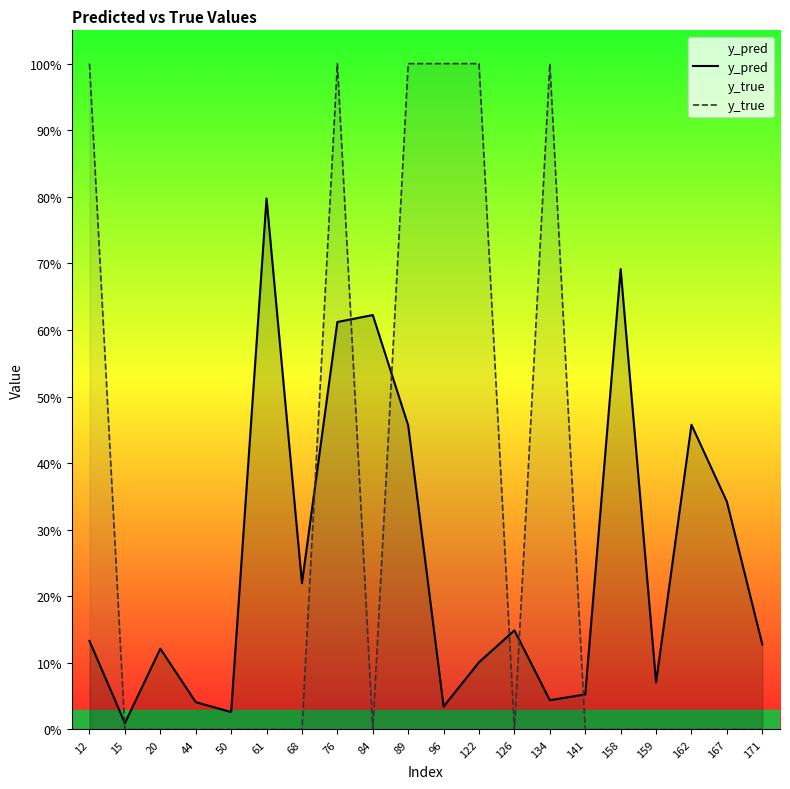

List the labels in order of y_true value, largest first.

12, 76, 89, 96, 122, 134, 15, 20, 44, 50, 61, 68, 84, 126, 141, 158, 159, 162, 167, 171